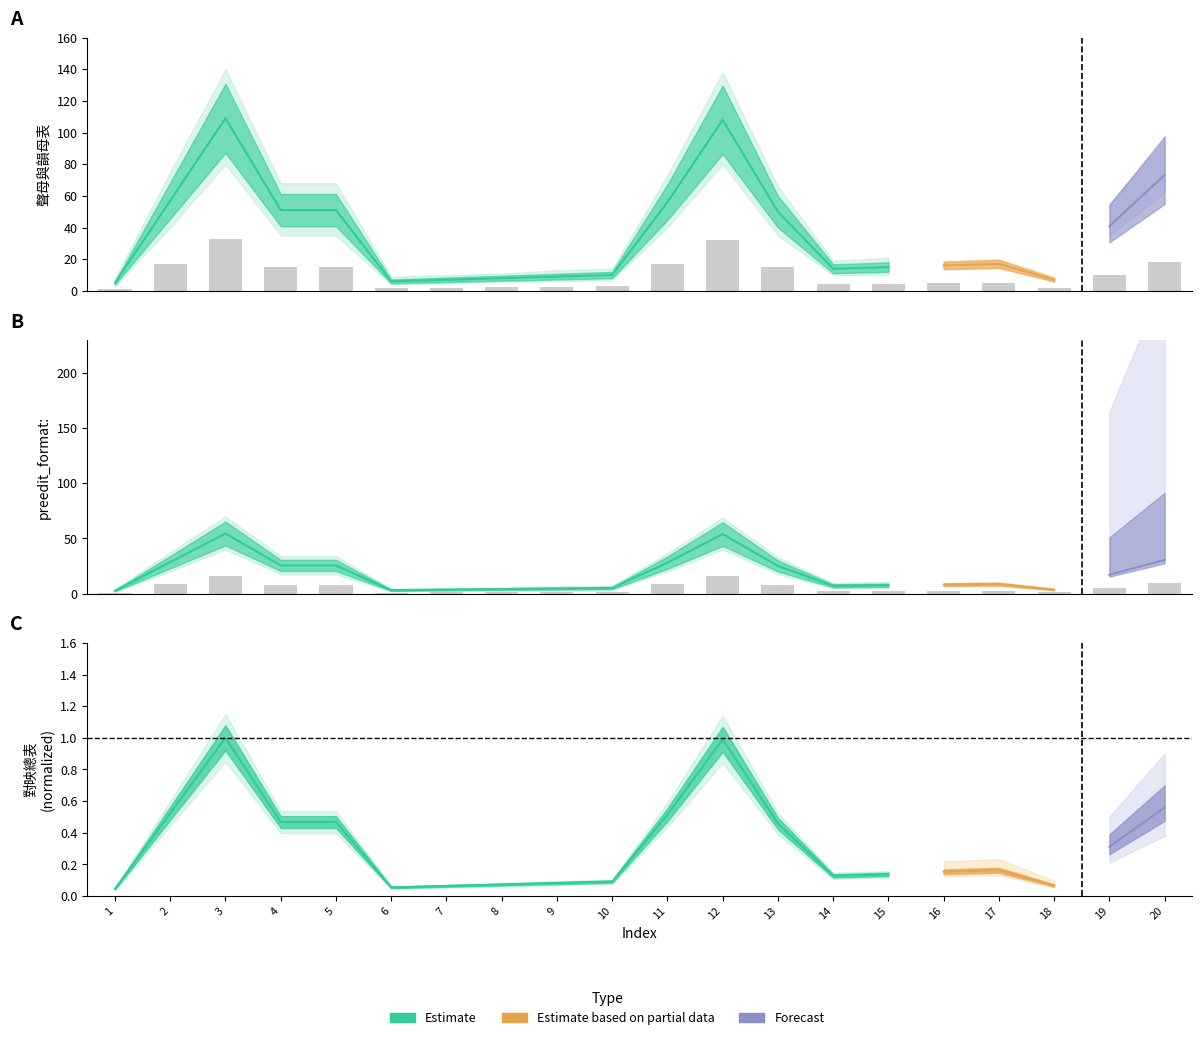

Where is preedit_format: nearest to the value 8?

4